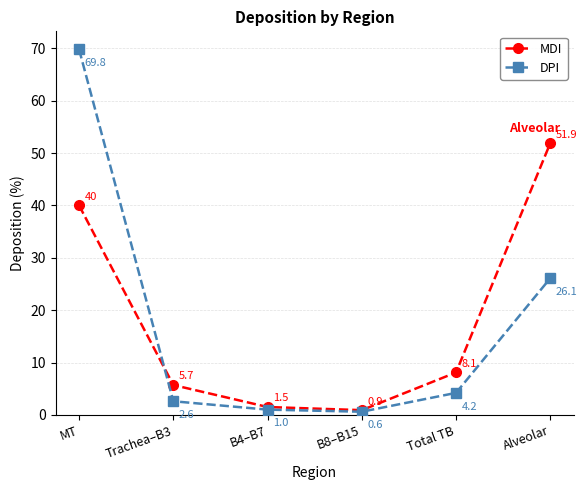

Which series has the largest total across all categories?

MDI